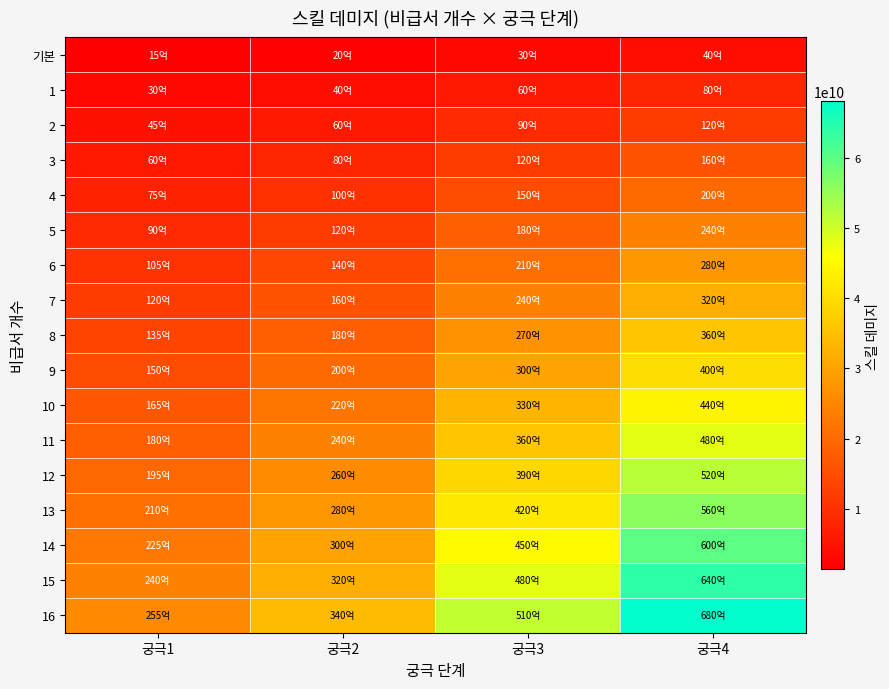

At which category is the sum across all series the highest?

궁극4